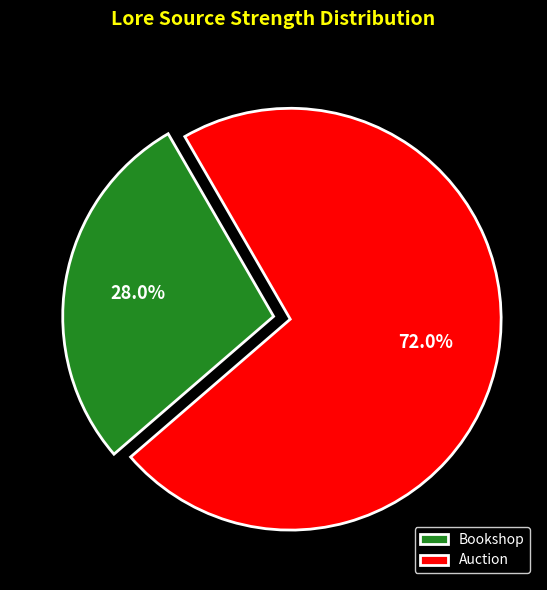

Which slice is the largest?

Auction